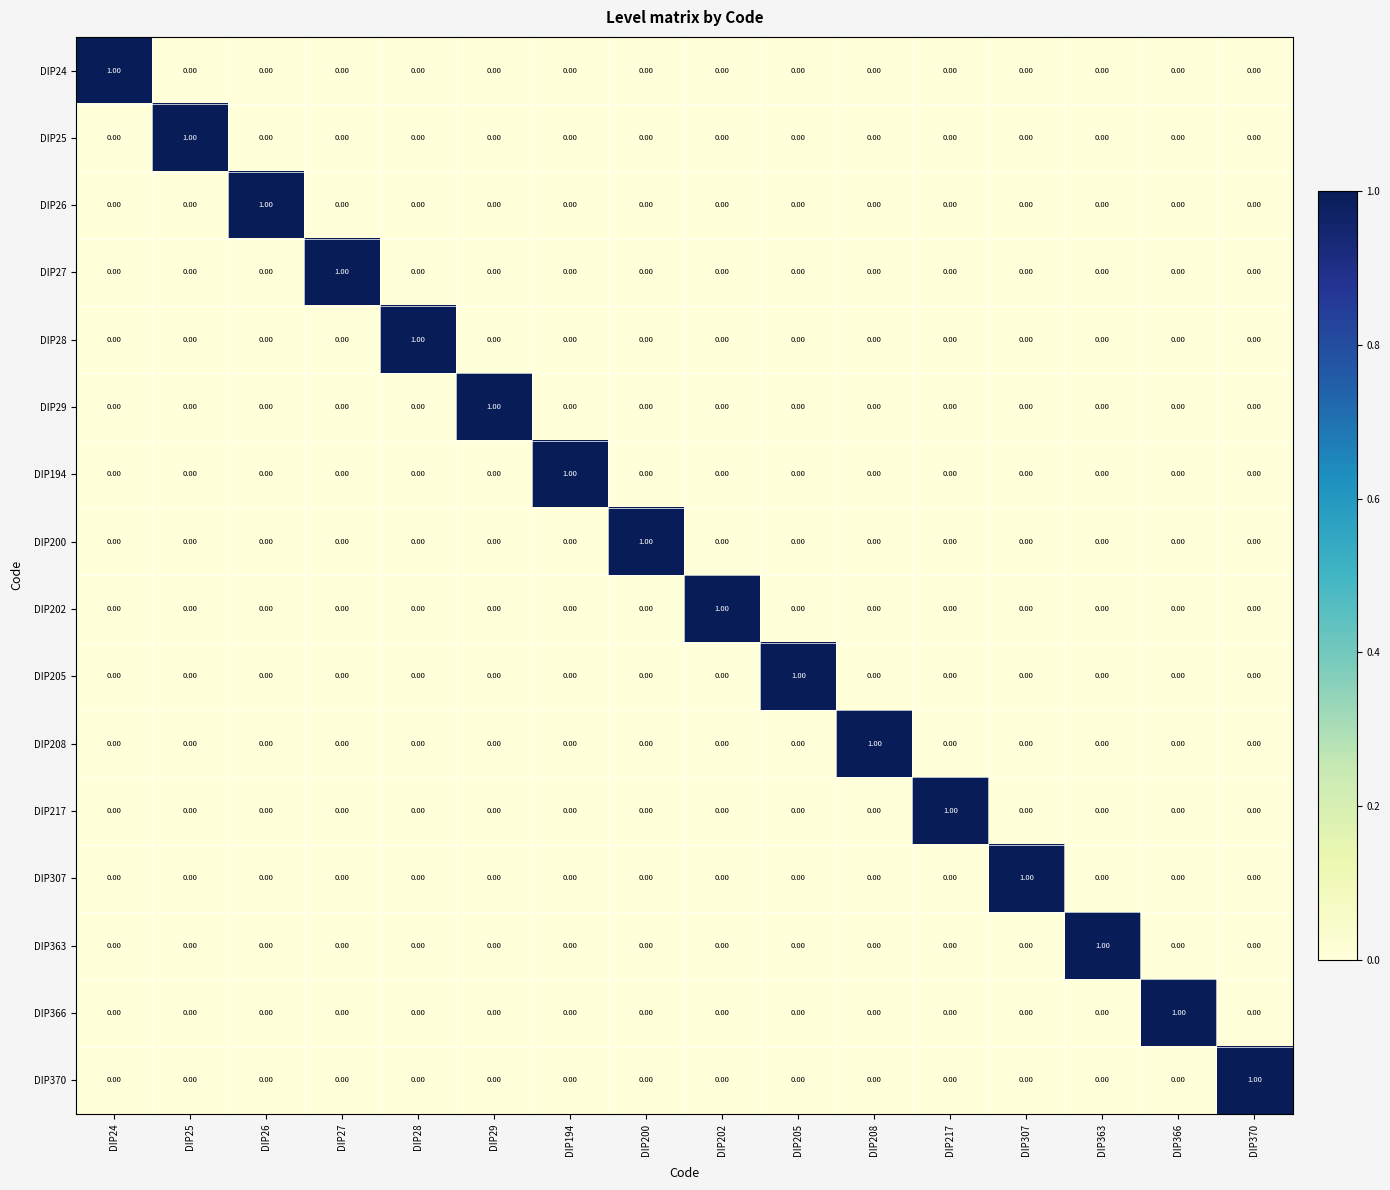

At how many categories does at least one series exceed 0?

16